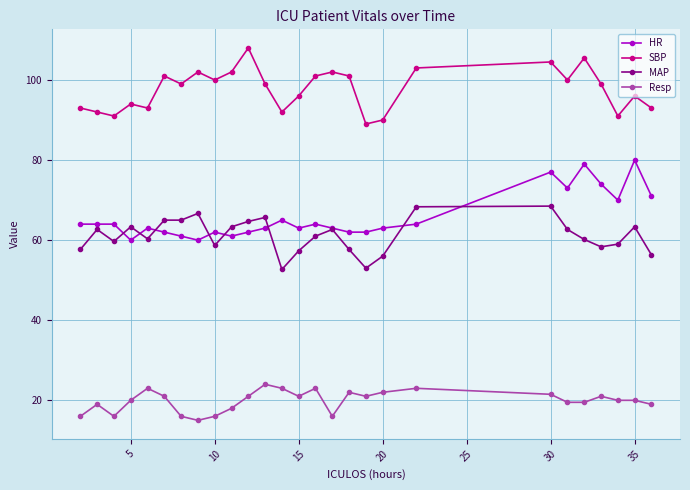

What is the lowest value of the MAP series?

52.7